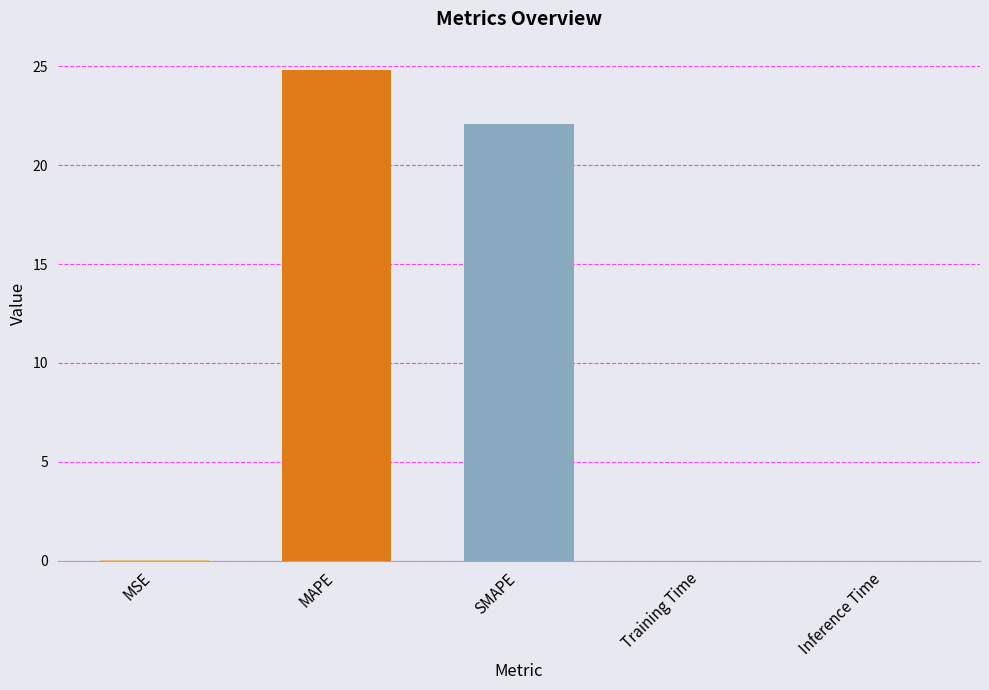

What is the sum of all values?

46.9